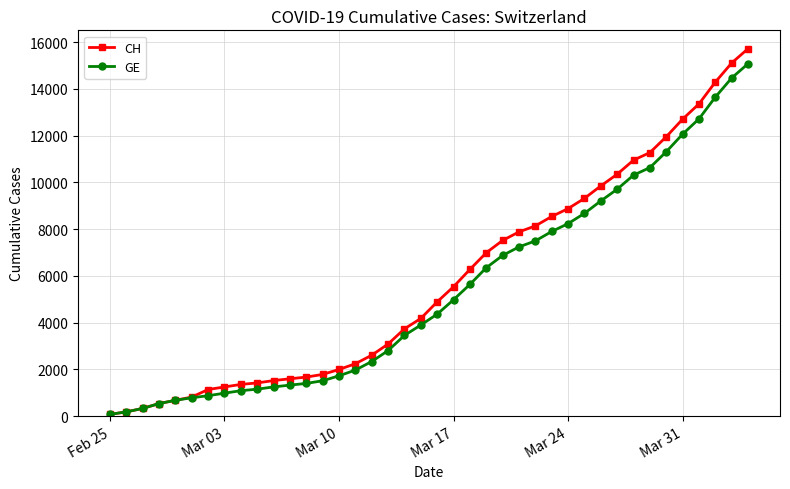

What is the maximum value shown in the chart?

15719